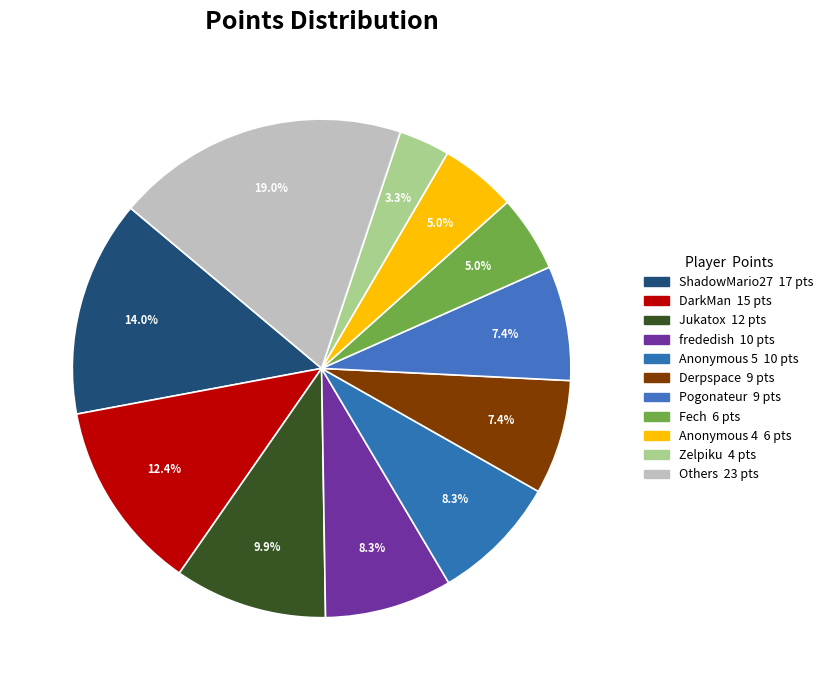

How many slices are in this pie chart?

11